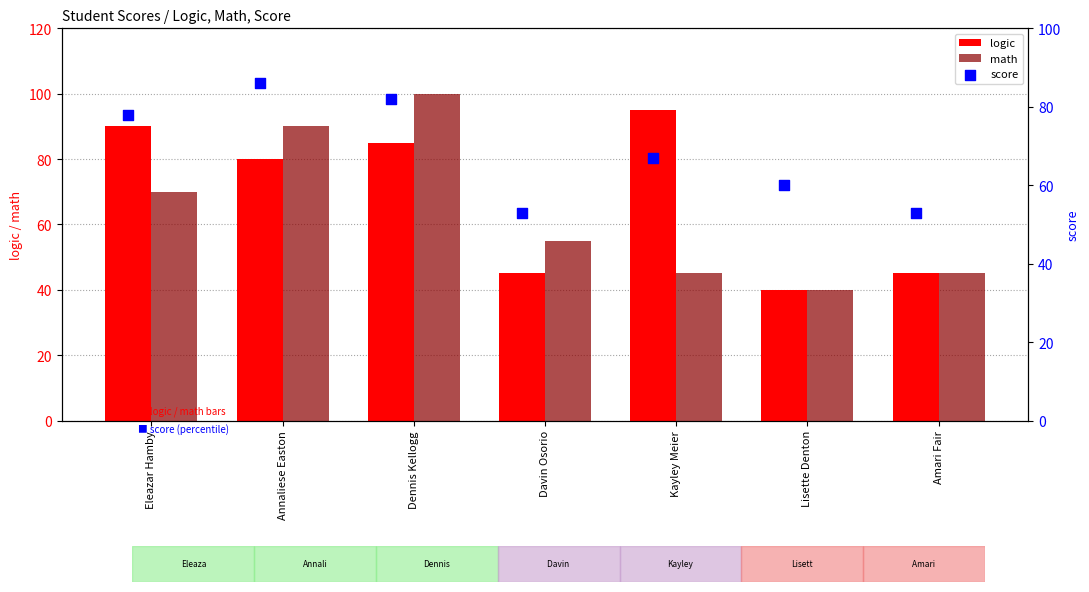

What is the sum of the logic values at Lisette Denton and Kayley Meier?

135